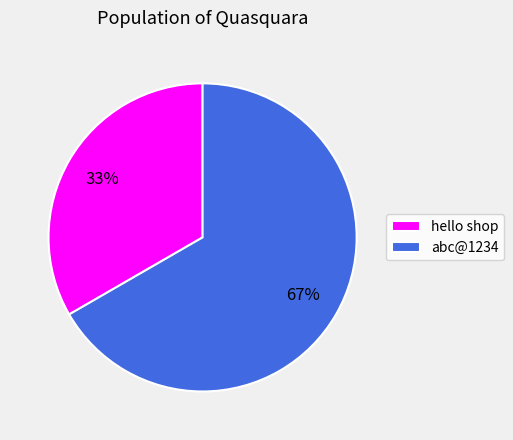

To the nearest percent, what is the average slice percentage?

50%